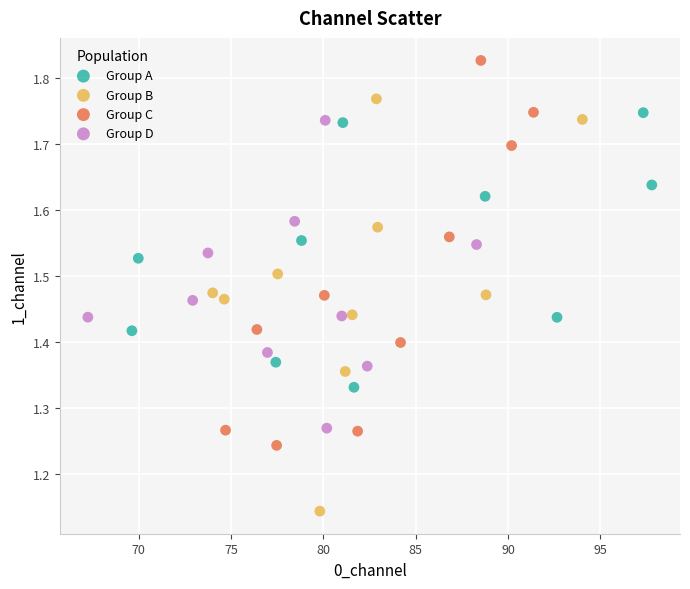

Which series reaches the maximum Y coordinate?

Group C